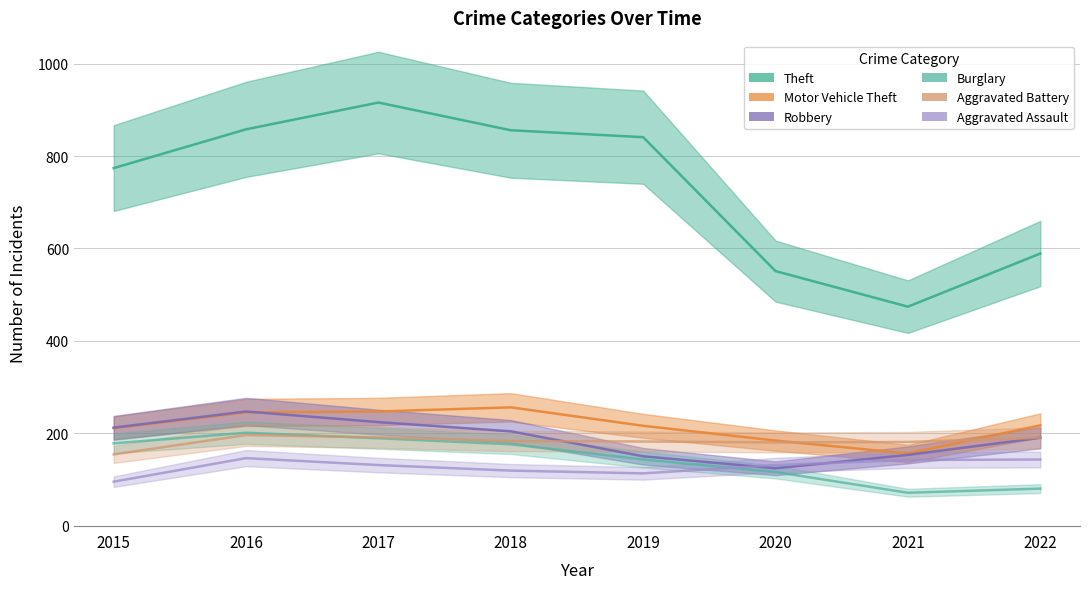

How many data points does each series have?

8